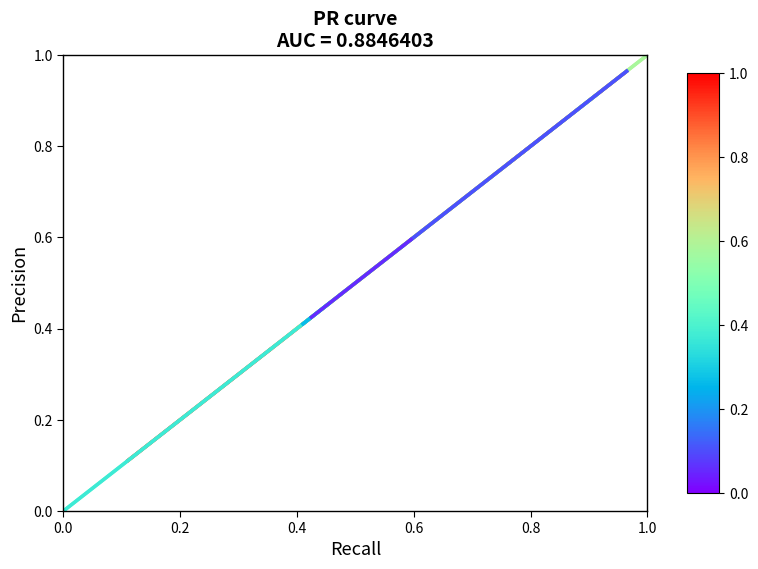

What is the difference between the maximum and minimum values?

0.2